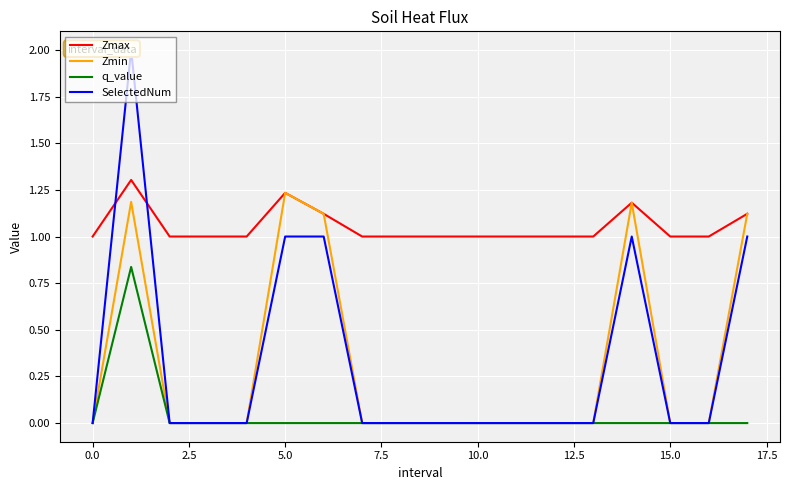

The value of q_value at 5.0 is -0.3. True or false?

False